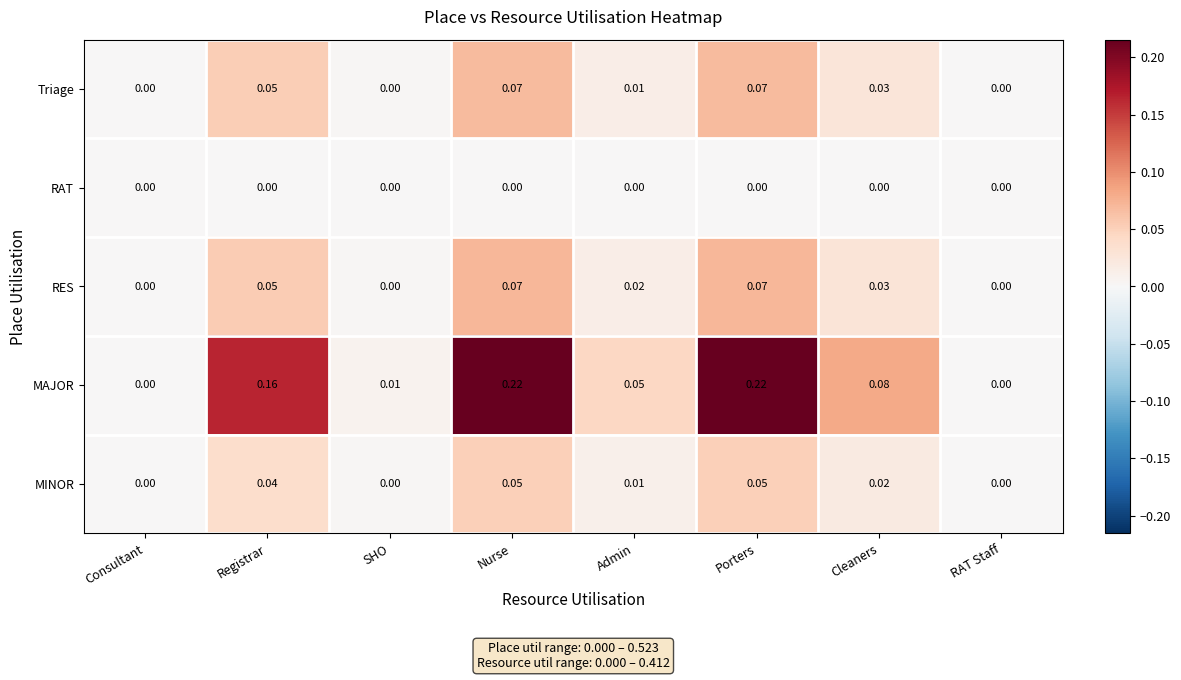

Is the value of MAJOR at Consultant greater than the value of MINOR at Porters?

No